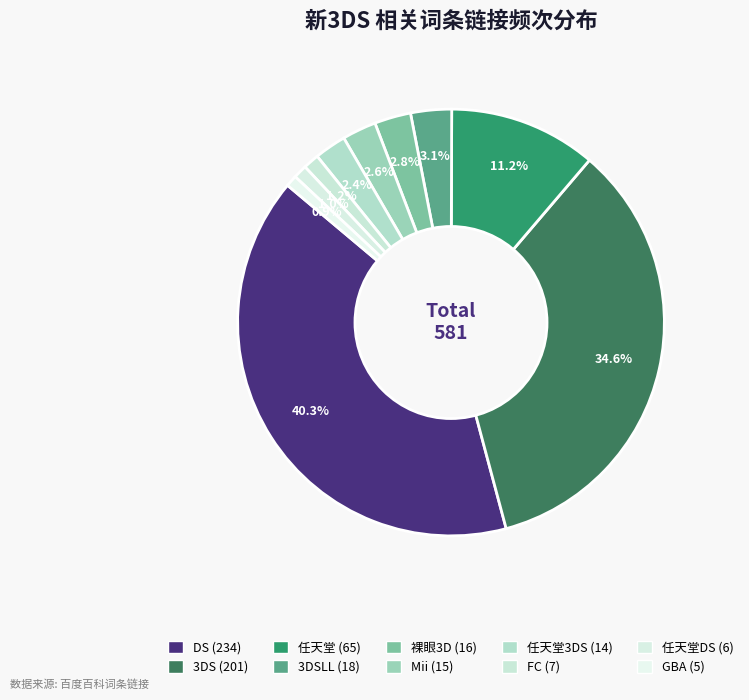

How many slices are in this pie chart?

10